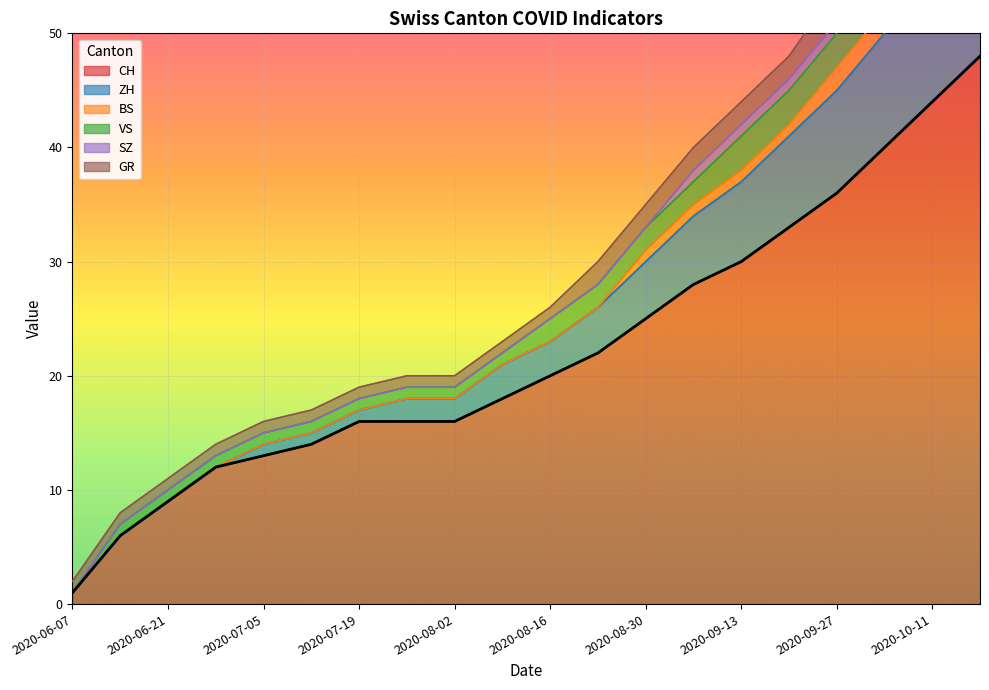

What is the label of the 13th point from the right?

2020-07-26